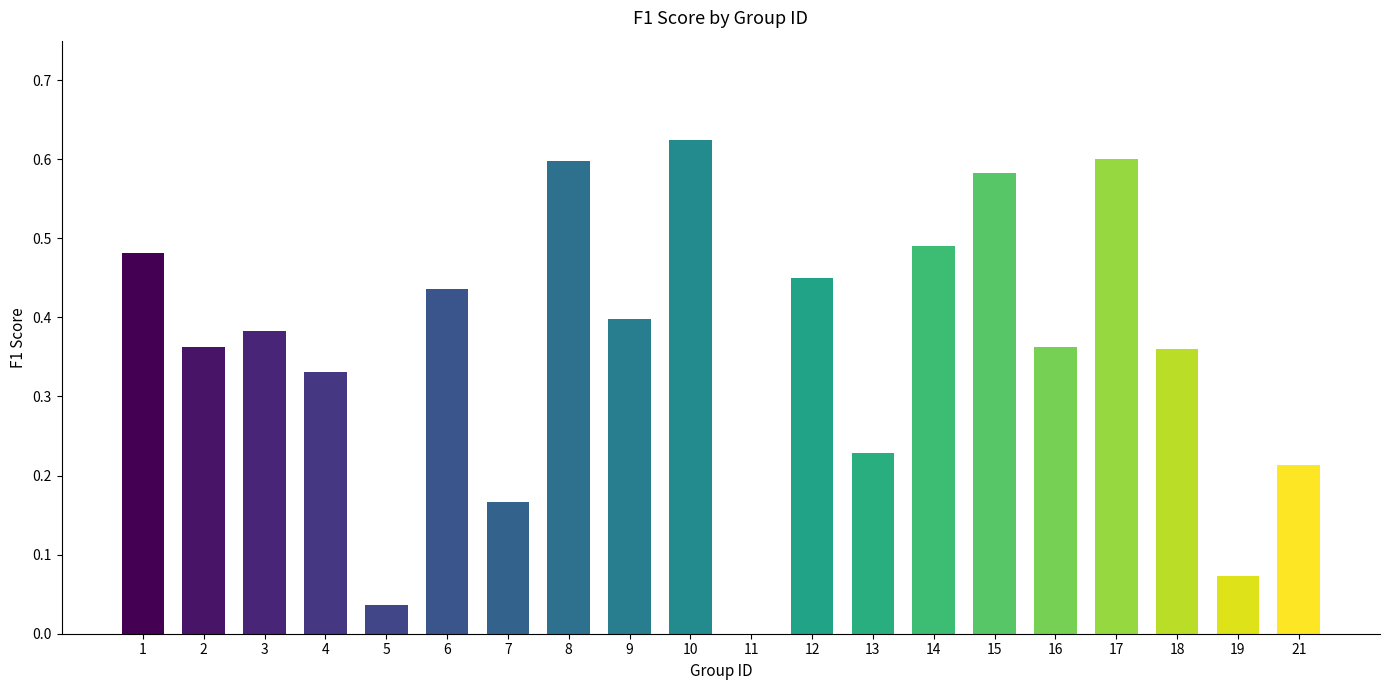

Count the number of values greater than 0.

19